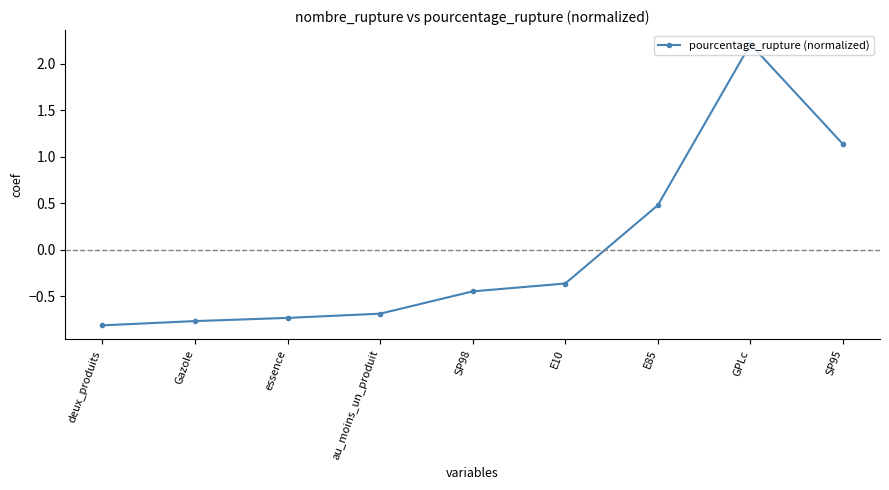

What is the label of the 7th point from the left?

E85